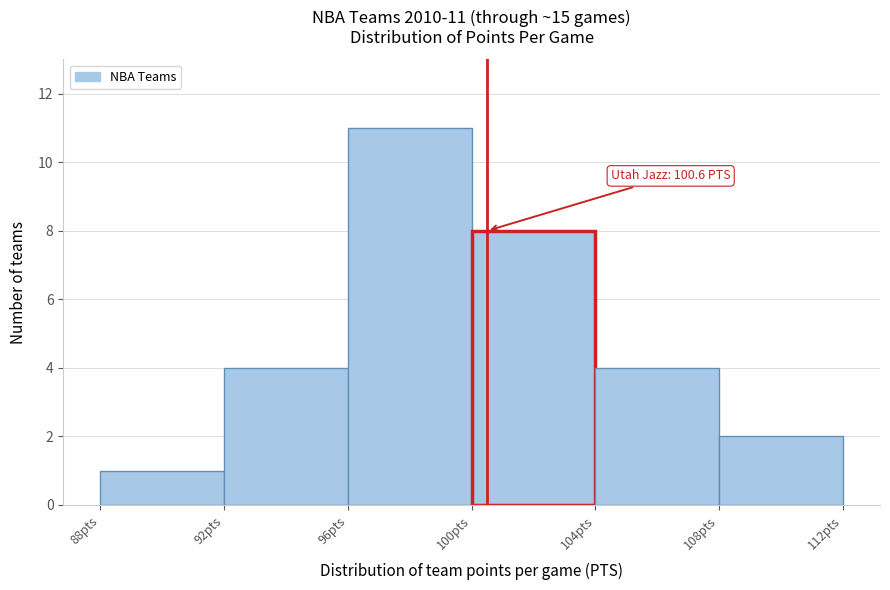

Which range on the x-axis has the tallest bar?

96 to 100